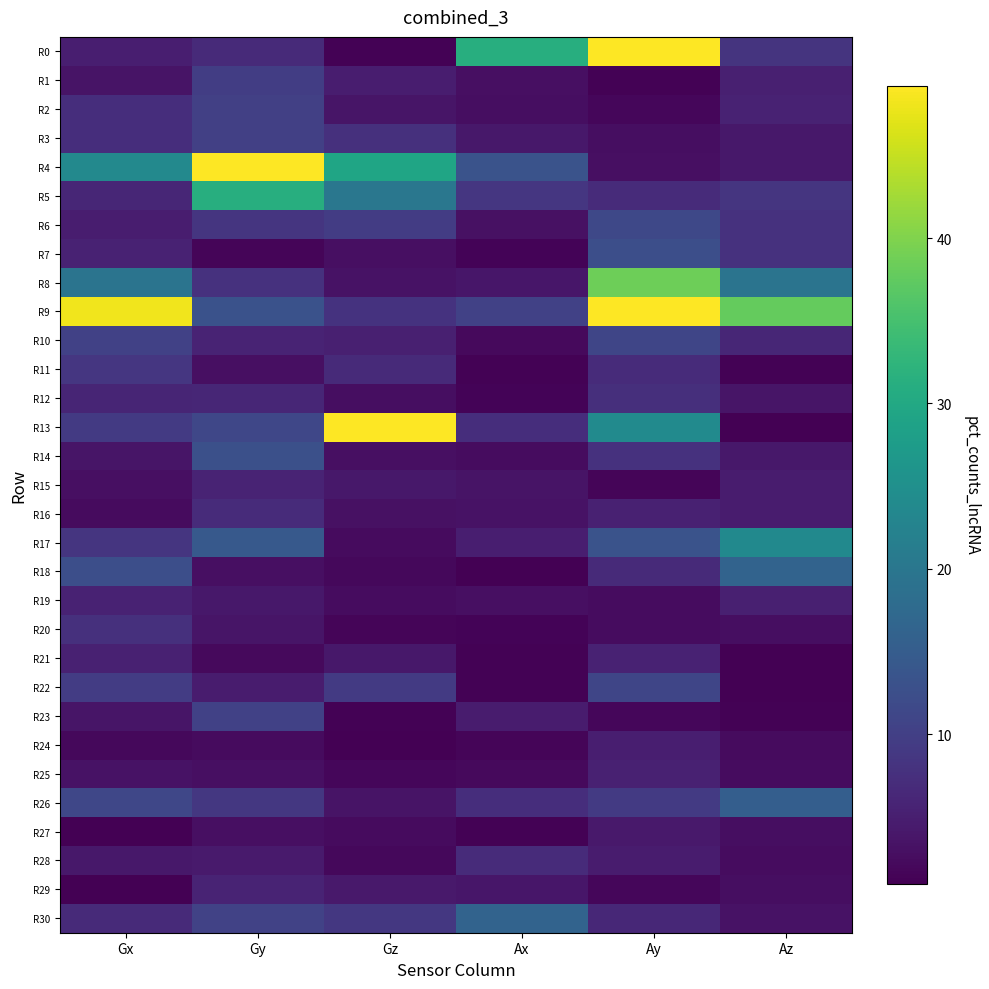

Reading left to right, list all the values displayed in this chart.

R0: Gx=4.9	Gy=6.7	Gz=1.3	Ax=31.2	Ay=444.8	Az=8.3
R1: Gx=3.5	Gy=9.7	Gz=4.8	Ax=3.0	Ay=1.2	Az=5.2
R2: Gx=7.2	Gy=10.1	Gz=3.6	Ax=2.8	Ay=1.8	Az=5.6
R3: Gx=7.2	Gy=10.1	Gz=7.6	Ax=4.0	Ay=2.8	Az=4.0
R4: Gx=23.7	Gy=58.7	Gz=29.4	Ax=13.4	Ay=3.0	Az=4.0
R5: Gx=6.2	Gy=31.2	Gz=20.0	Ax=8.6	Ay=6.8	Az=8.4
R6: Gx=4.8	Gy=8.3	Gz=9.6	Ax=3.2	Ay=11.4	Az=7.8
R7: Gx=5.6	Gy=1.6	Gz=2.9	Ax=1.4	Ay=12.6	Az=7.9
R8: Gx=19.5	Gy=7.7	Gz=3.3	Ax=3.8	Ay=38.5	Az=19.6
R9: Gx=48.2	Gy=13.2	Gz=8.0	Ax=10.4	Ay=72.3	Az=37.8
R10: Gx=10.2	Gy=5.7	Gz=5.1	Ax=2.2	Ay=11.0	Az=6.2
R11: Gx=8.6	Gy=3.0	Gz=6.7	Ax=1.3	Ay=6.9	Az=1.3
R12: Gx=6.0	Gy=6.0	Gz=2.6	Ax=1.5	Ay=7.5	Az=3.6
R13: Gx=9.2	Gy=11.3	Gz=51.7	Ax=7.3	Ay=24.0	Az=0.9
R14: Gx=3.7	Gy=12.8	Gz=2.9	Ax=2.6	Ay=7.9	Az=4.0
R15: Gx=2.9	Gy=5.7	Gz=4.0	Ax=3.5	Ay=1.5	Az=4.7
R16: Gx=2.3	Gy=6.9	Gz=3.1	Ax=3.2	Ay=5.4	Az=4.5
R17: Gx=8.3	Gy=14.5	Gz=2.3	Ax=4.9	Ay=13.4	Az=23.9
R18: Gx=12.5	Gy=2.9	Gz=1.9	Ax=0.9	Ay=6.7	Az=16.3
R19: Gx=5.6	Gy=4.0	Gz=2.5	Ax=2.9	Ay=2.6	Az=5.2
R20: Gx=7.6	Gy=3.6	Gz=1.6	Ax=1.4	Ay=2.6	Az=2.7
R21: Gx=5.4	Gy=2.2	Gz=4.1	Ax=1.2	Ay=5.6	Az=0.8
R22: Gx=9.5	Gy=4.5	Gz=9.2	Ax=1.3	Ay=11.0	Az=1.0
R23: Gx=3.6	Gy=10.2	Gz=1.3	Ax=4.5	Ay=1.8	Az=1.3
R24: Gx=1.9	Gy=2.4	Gz=0.4	Ax=1.6	Ay=5.1	Az=2.3
R25: Gx=3.3	Gy=3.0	Gz=1.7	Ax=2.2	Ay=5.3	Az=2.6
R26: Gx=11.3	Gy=8.8	Gz=3.4	Ax=7.2	Ay=9.2	Az=15.4
R27: Gx=1.0	Gy=2.9	Gz=2.4	Ax=1.1	Ay=4.2	Az=2.8
R28: Gx=4.1	Gy=4.4	Gz=1.9	Ax=7.0	Ay=4.7	Az=2.6
R29: Gx=1.0	Gy=5.7	Gz=4.2	Ax=3.8	Ay=1.8	Az=2.7
R30: Gx=6.8	Gy=10.4	Gz=8.7	Ax=16.3	Ay=6.3	Az=3.3